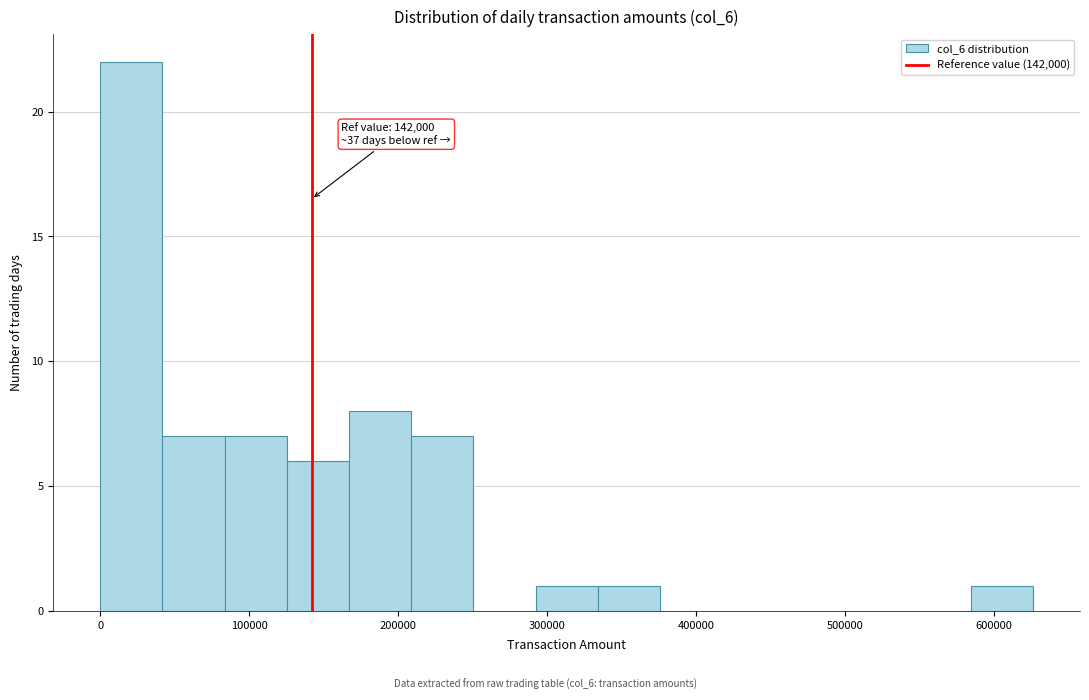

Over which range of the x-axis is the bar tallest?

0 to 40000